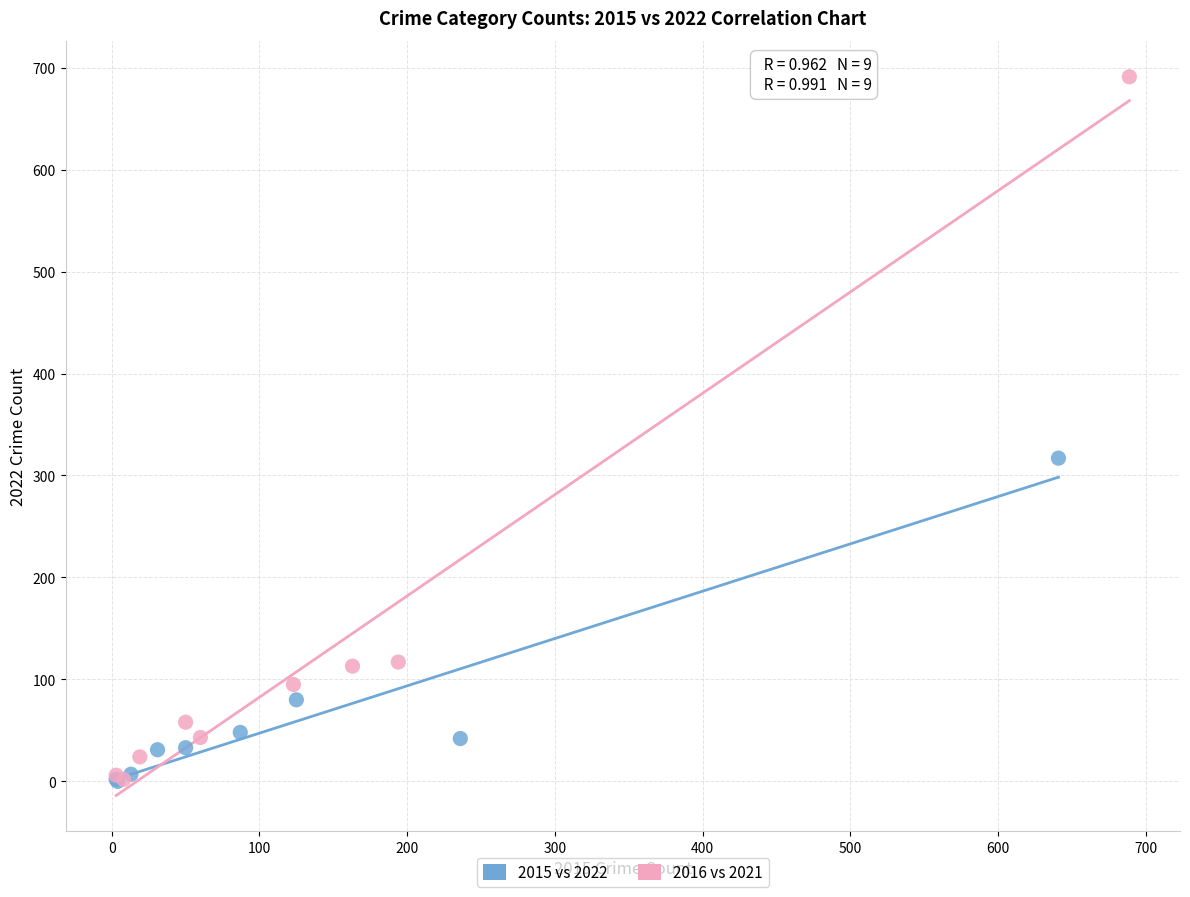

Which series reaches the maximum Y coordinate?

2016 vs 2021